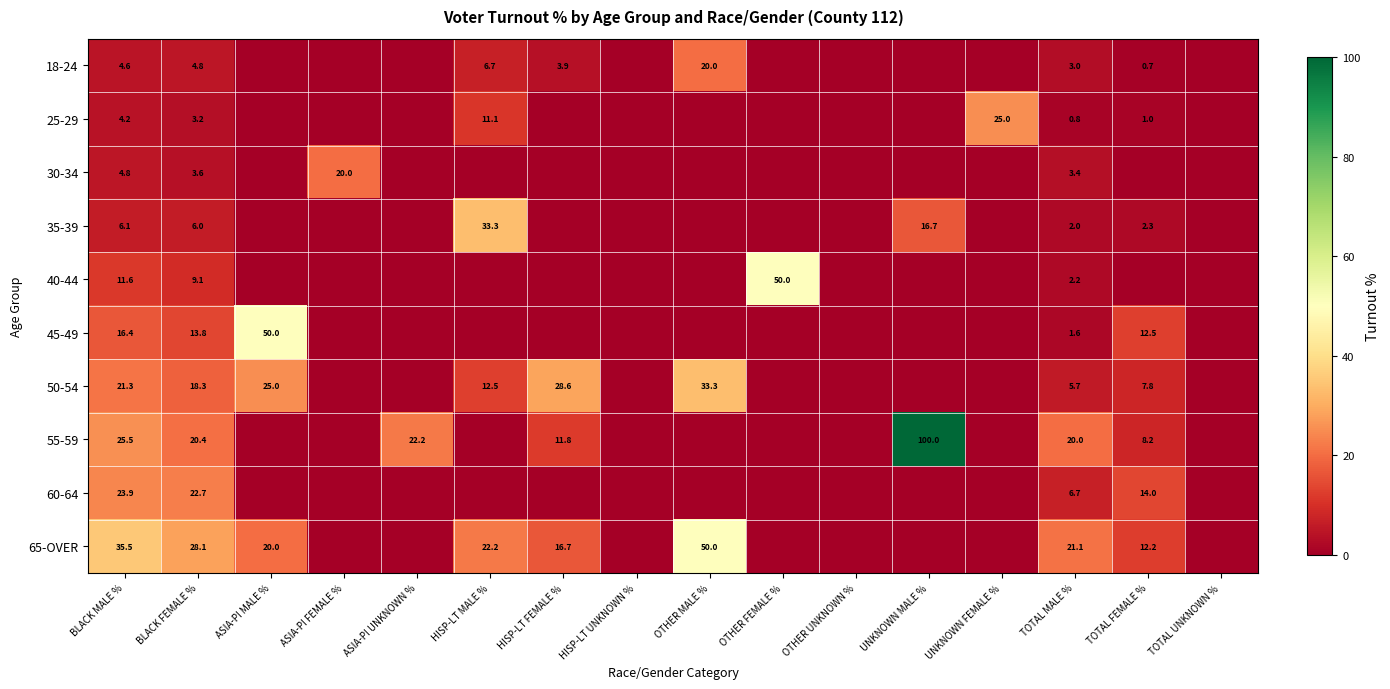

Is it true that 65-OVER equals 20.0 at ASIA-PI MALE %?

True